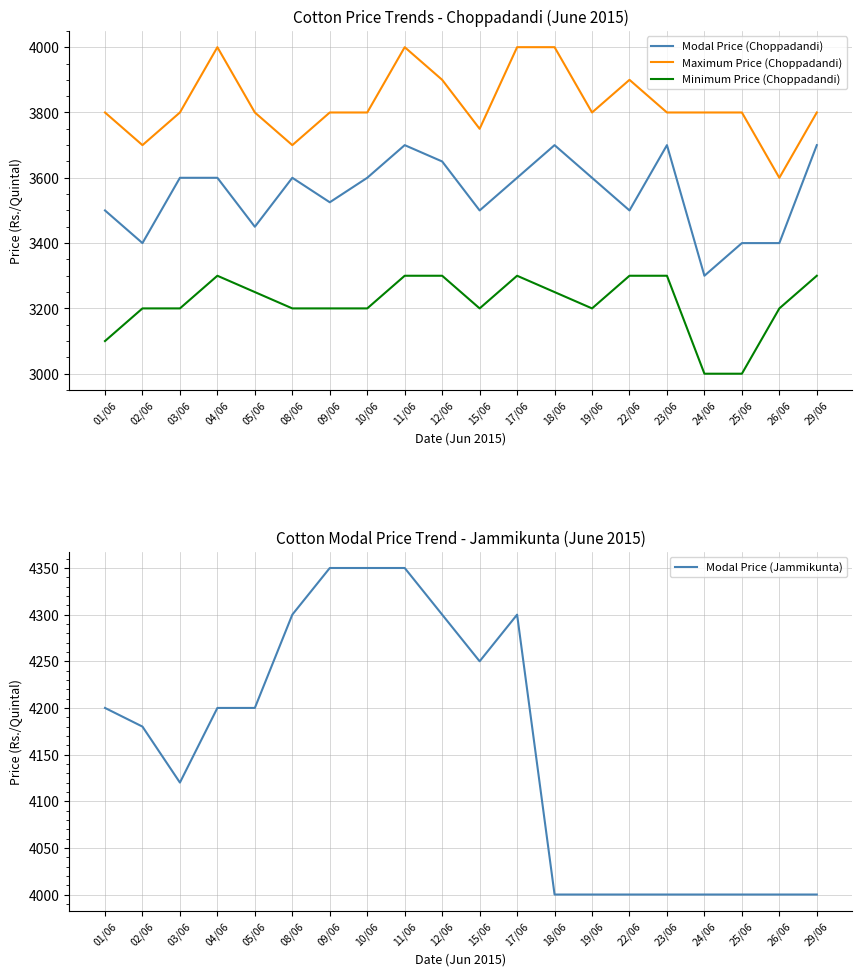

How many Minimum Price (Choppadandi) values are between 3200 and 3300?

17